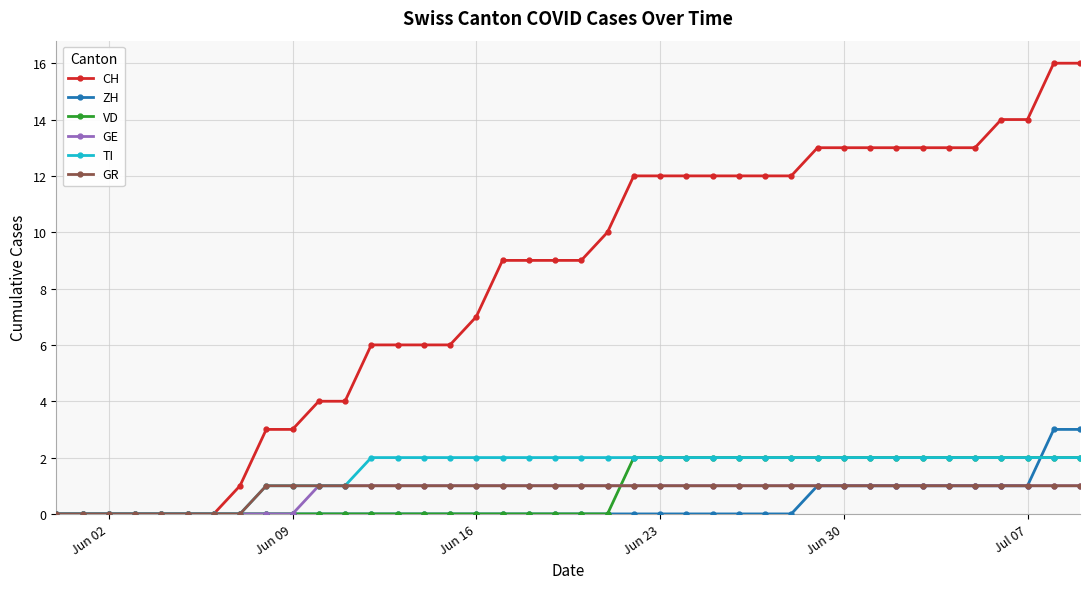

How many lines are shown in the chart?

6